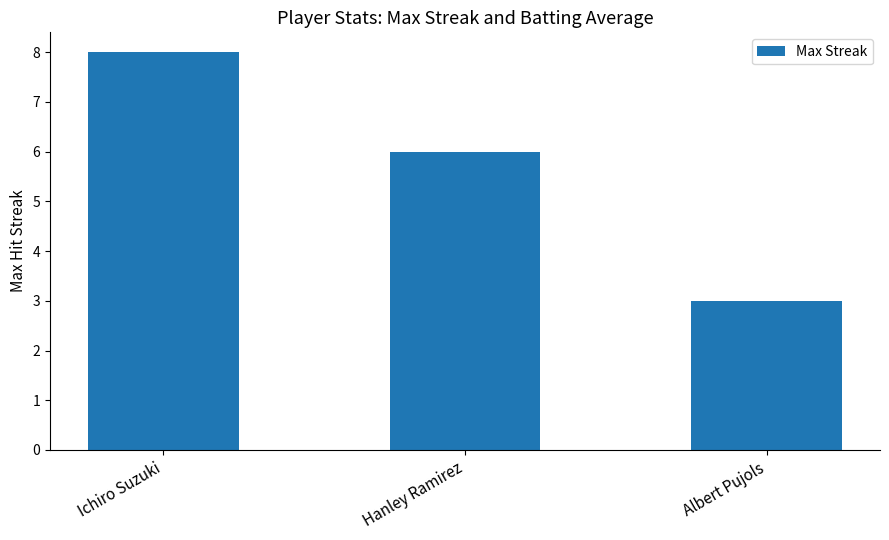

What is the value of the 3rd bar from the left?

3